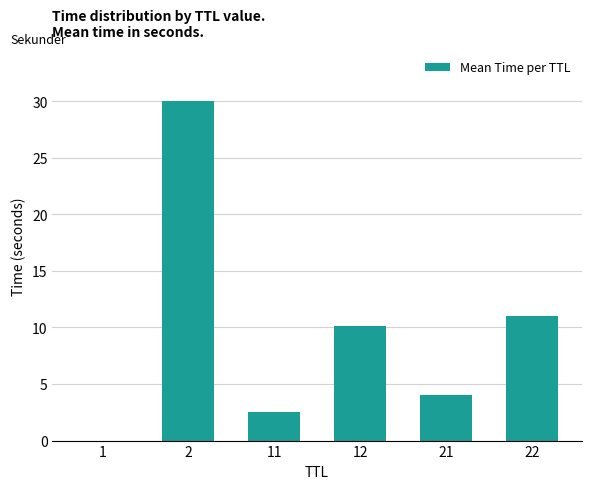

Is it true that the value at 21 is 4.0?

True